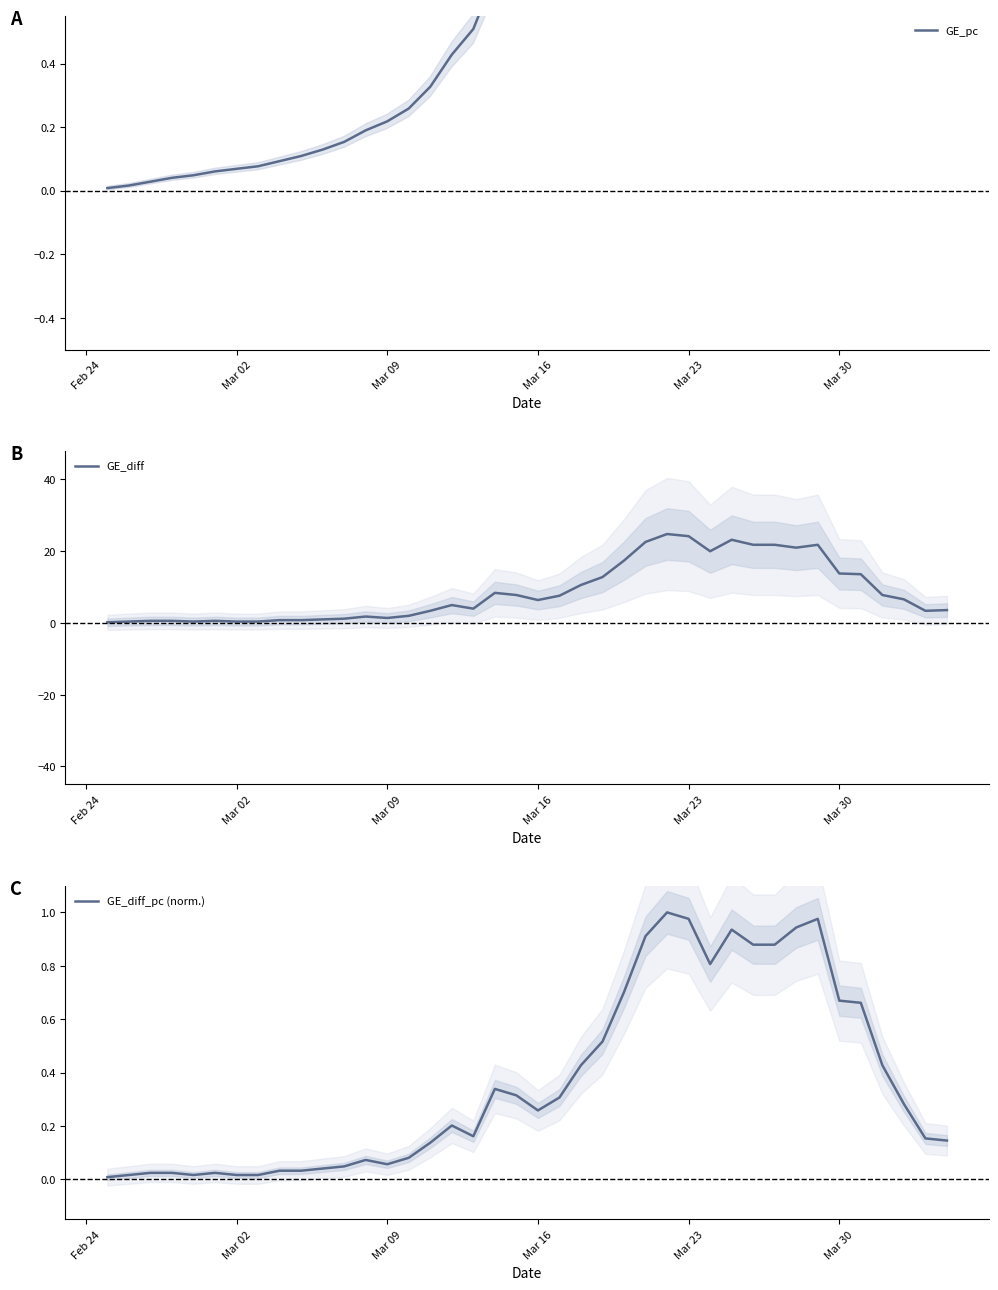

List the series in order of their peak value, lowest first.

GE_diff_pc (norm.), GE_pc, GE_diff